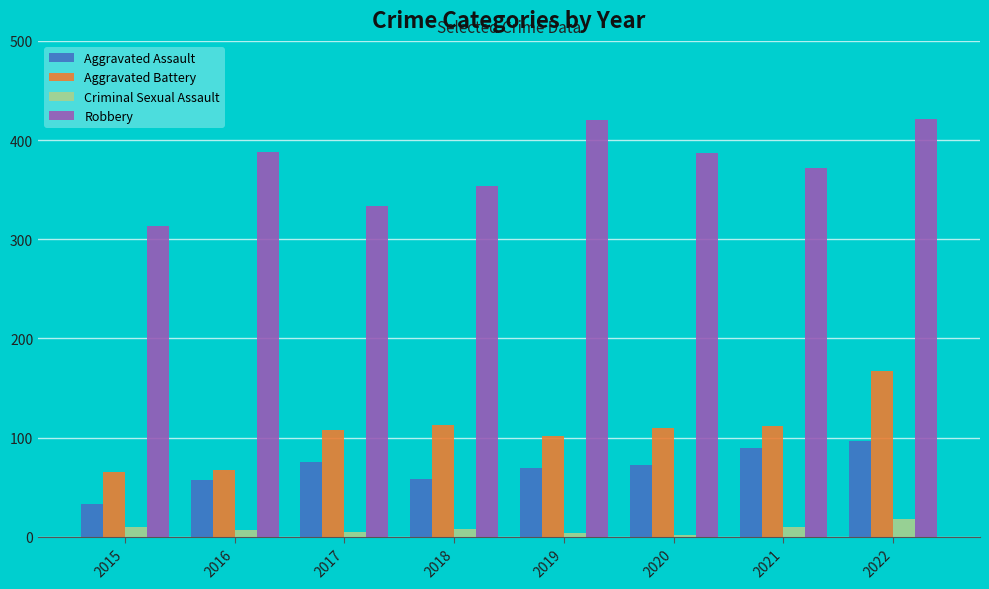

What is the sum of all Aggravated Battery values?

844